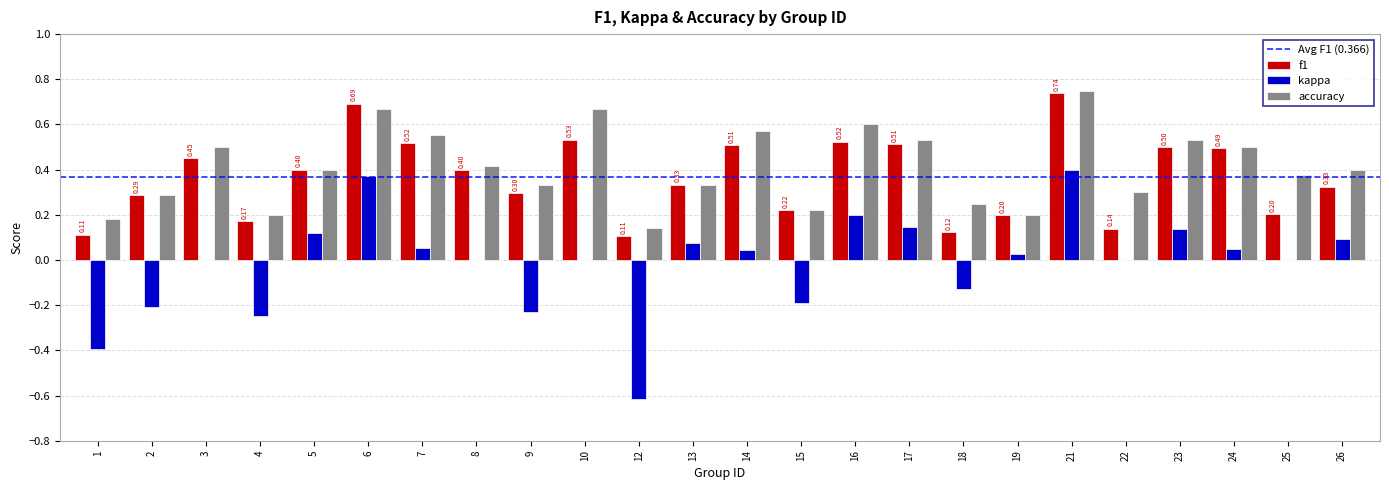

Is the value of f1 at 18 greater than the value of accuracy at 16?

No